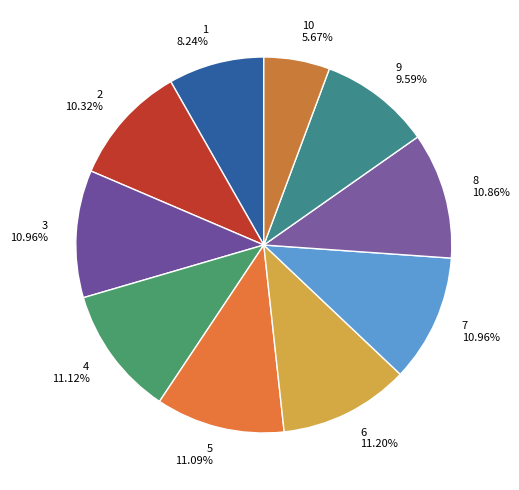

Count the number of slices in the pie.

10